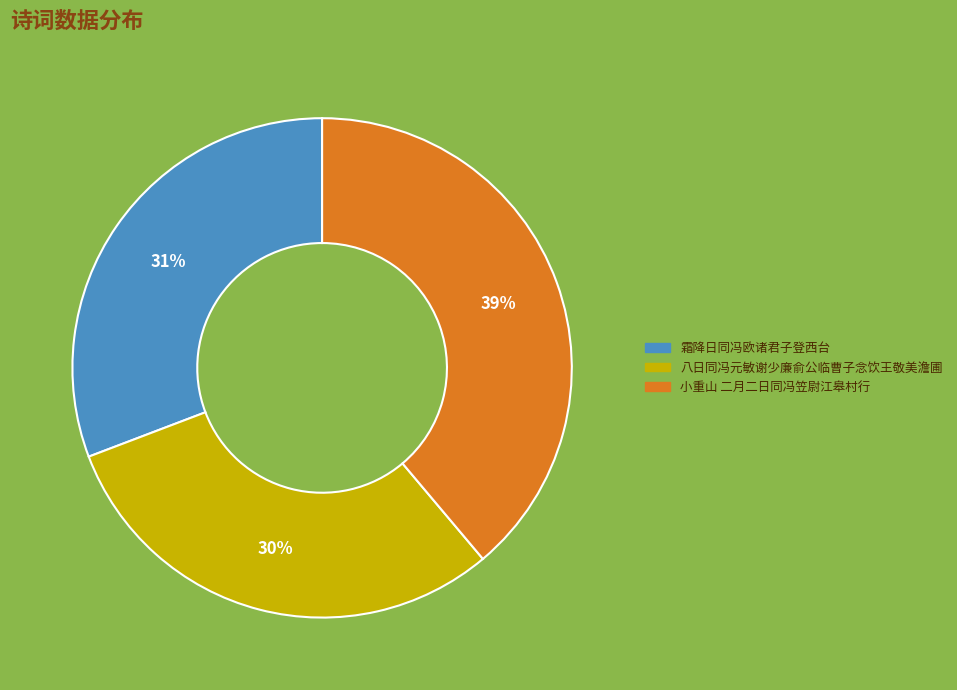

How many segments does this pie chart have?

3